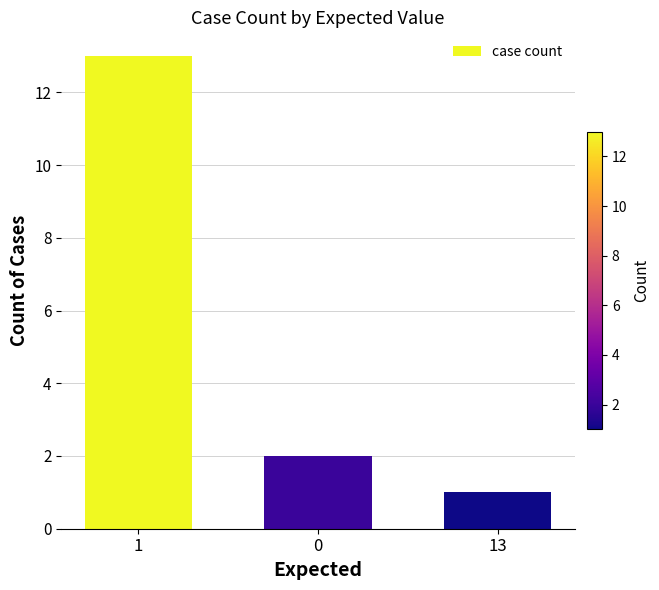

What position from the left is 13?

3